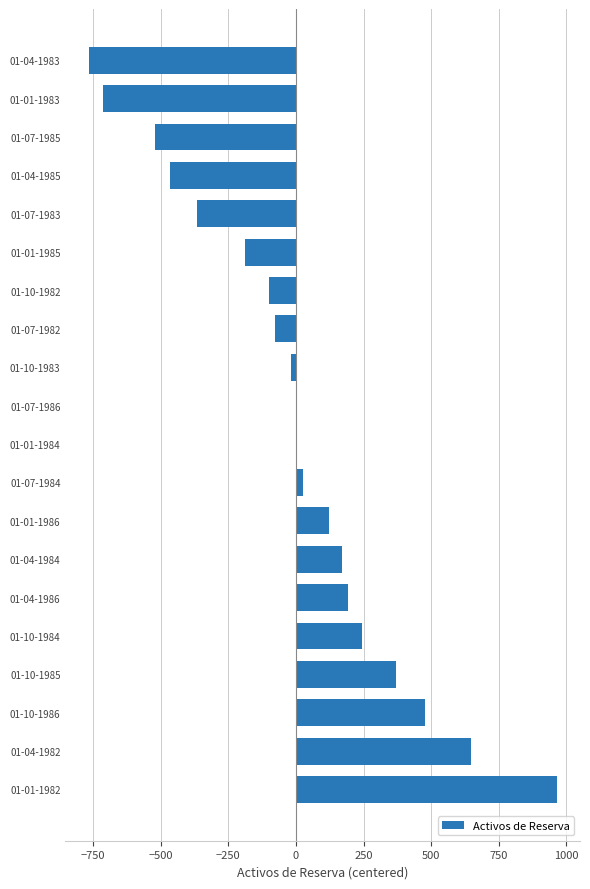

Are the bars grouped side by side (vs. stacked)?

No